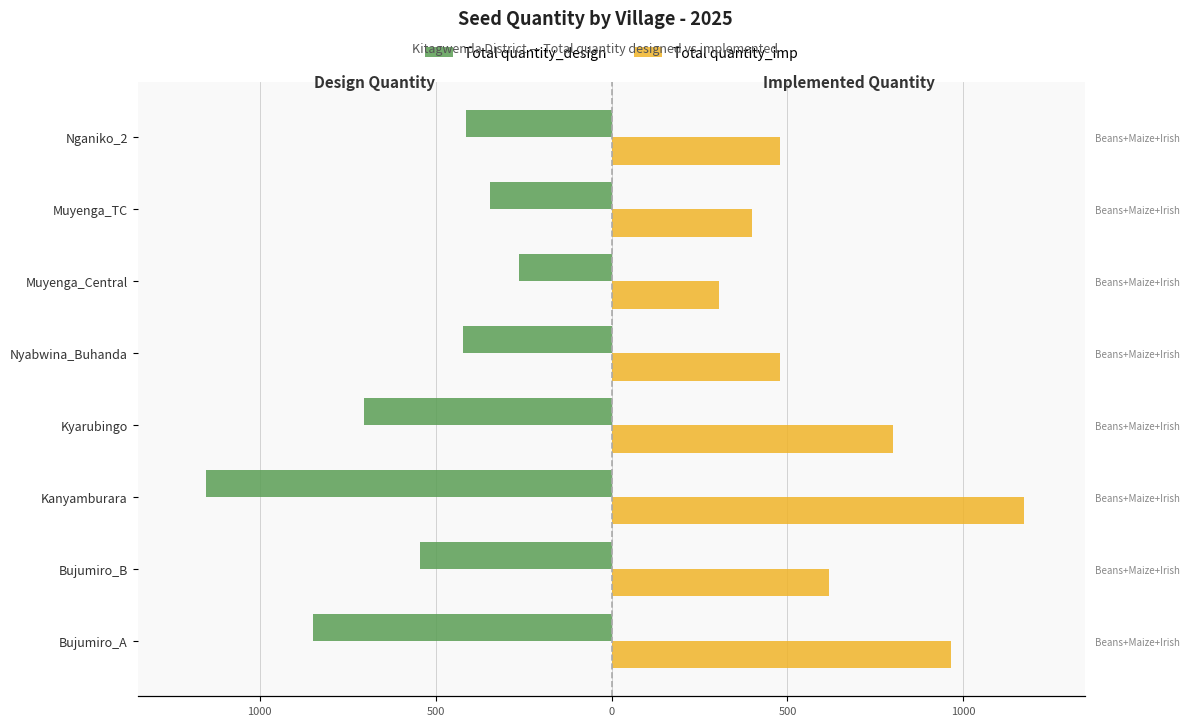

At Bujumiro_B, list the series in order from largest to smallest.

Total quantity_imp, Total quantity_design